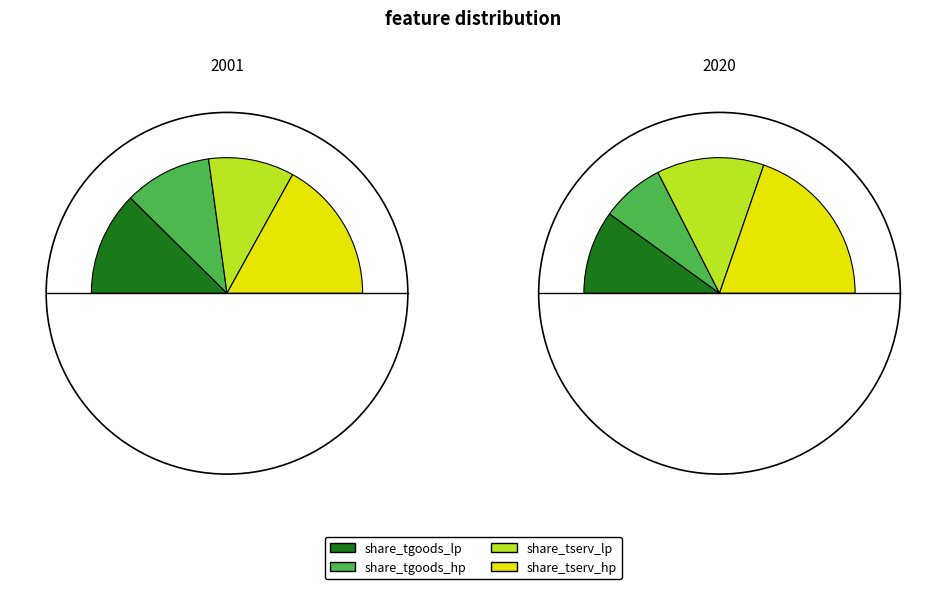

Is it true that share_tserv_hp is 39% of the pie?

True